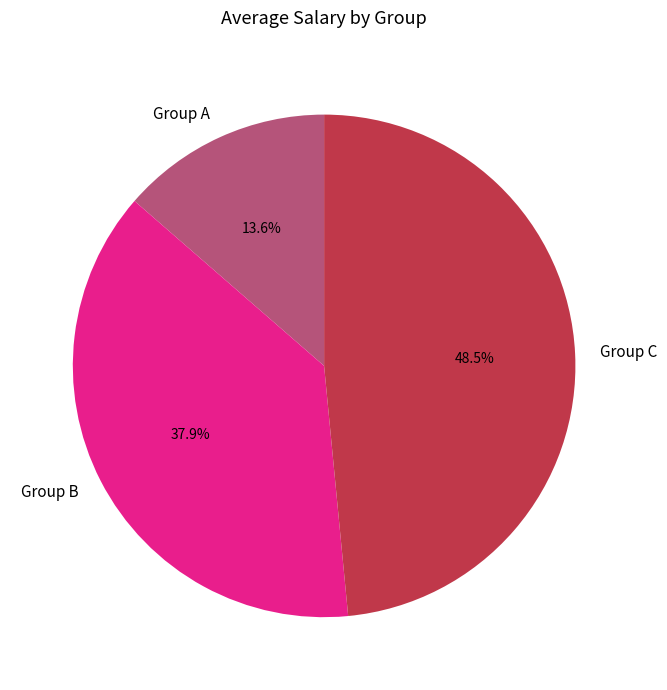

Is there a majority slice in this chart?

No